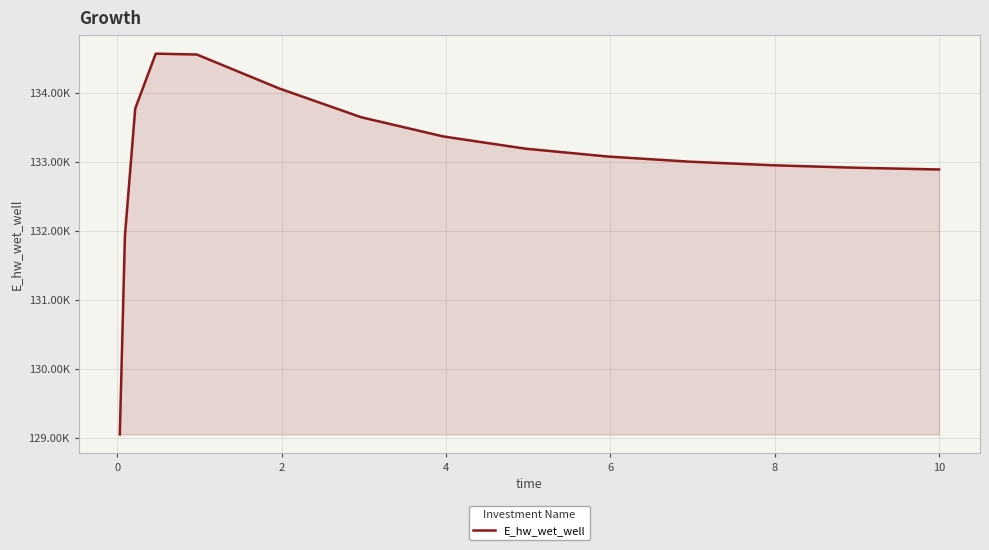

Reading left to right, what are all the values shown in this chart?

129048.5	131928.9	133772.7	134569.5	134556.9	134065.8	133647.4	133368.6	133191.4	133077.8	133002.7	132951.6	132915.8	132890.5	132889.9